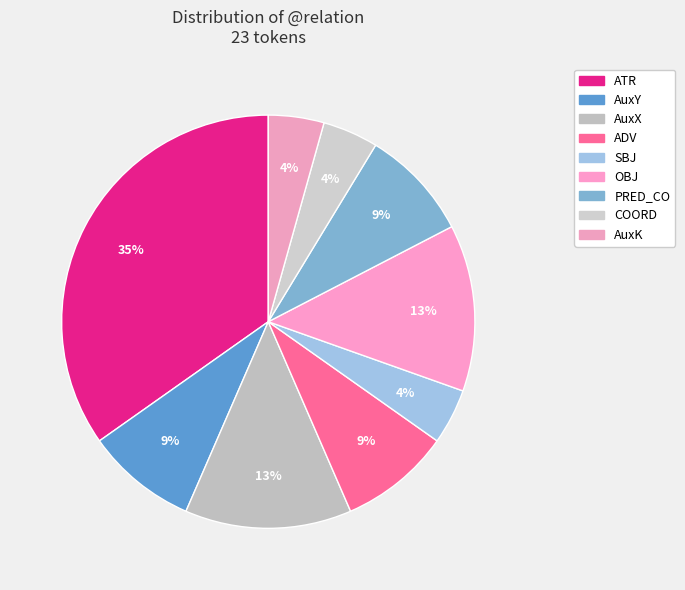

Which category has the smallest portion of the pie?

SBJ